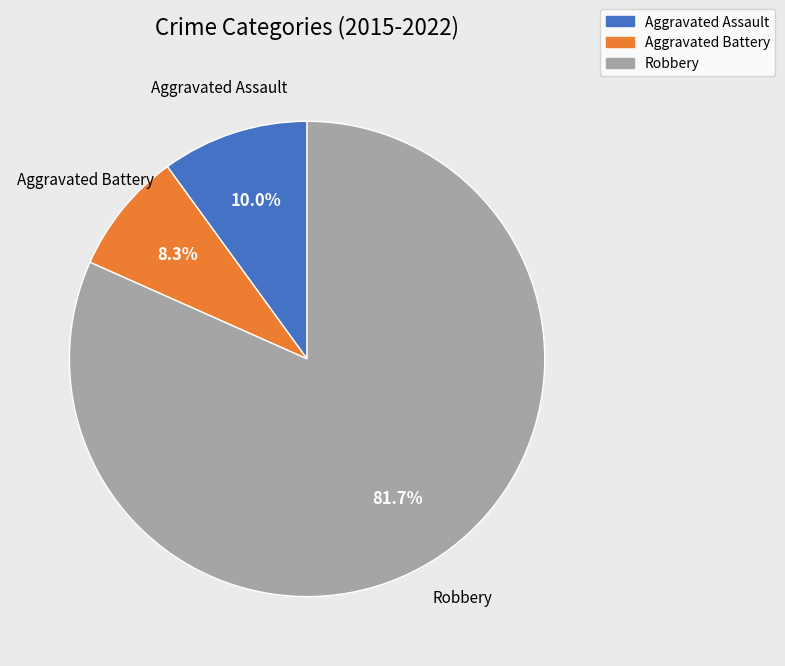

Is there any slice that represents more than half of the pie?

Yes